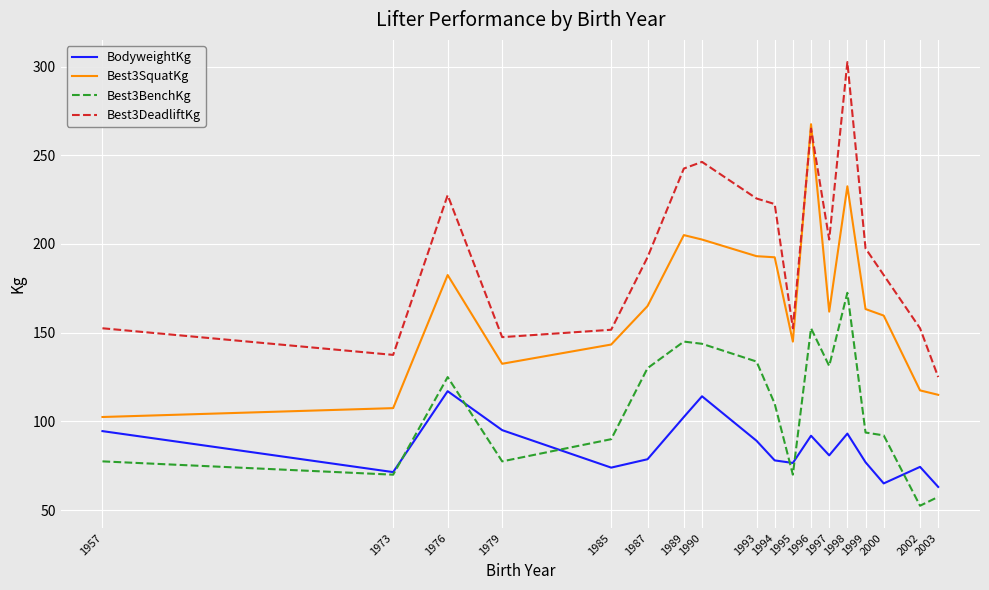

How many values in the Best3DeadliftKg series are below 197?

9